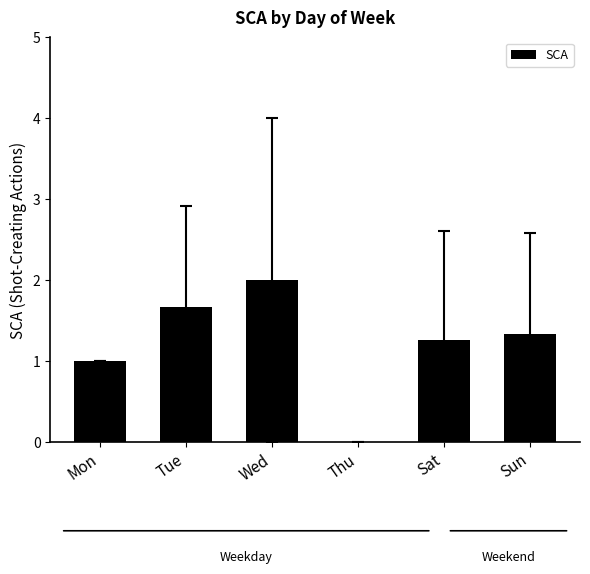

The chart shows a value of 2.3 at Tue. True or false?

False